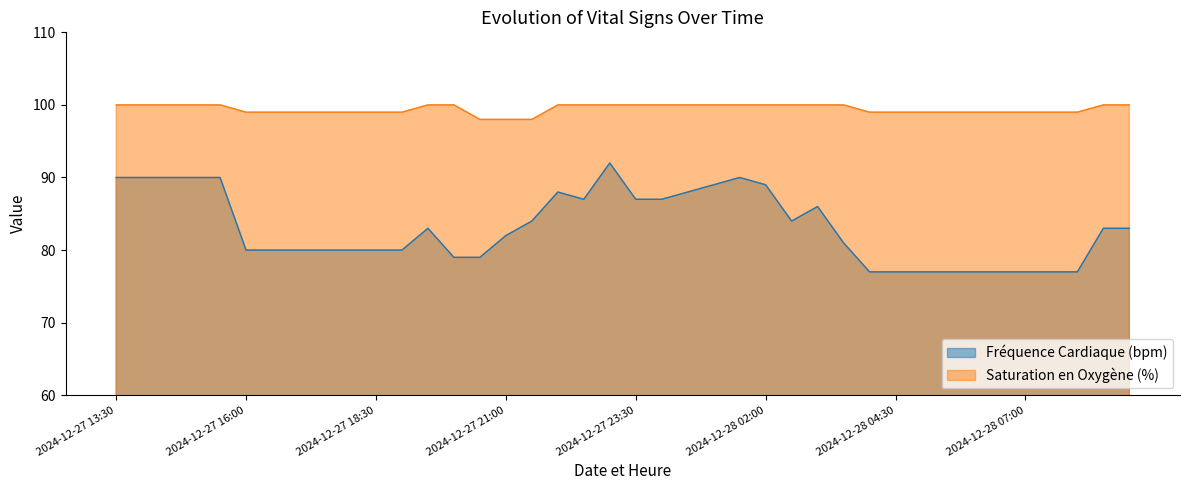

What is the label of the 6th point from the right?

2024-12-28 06:30